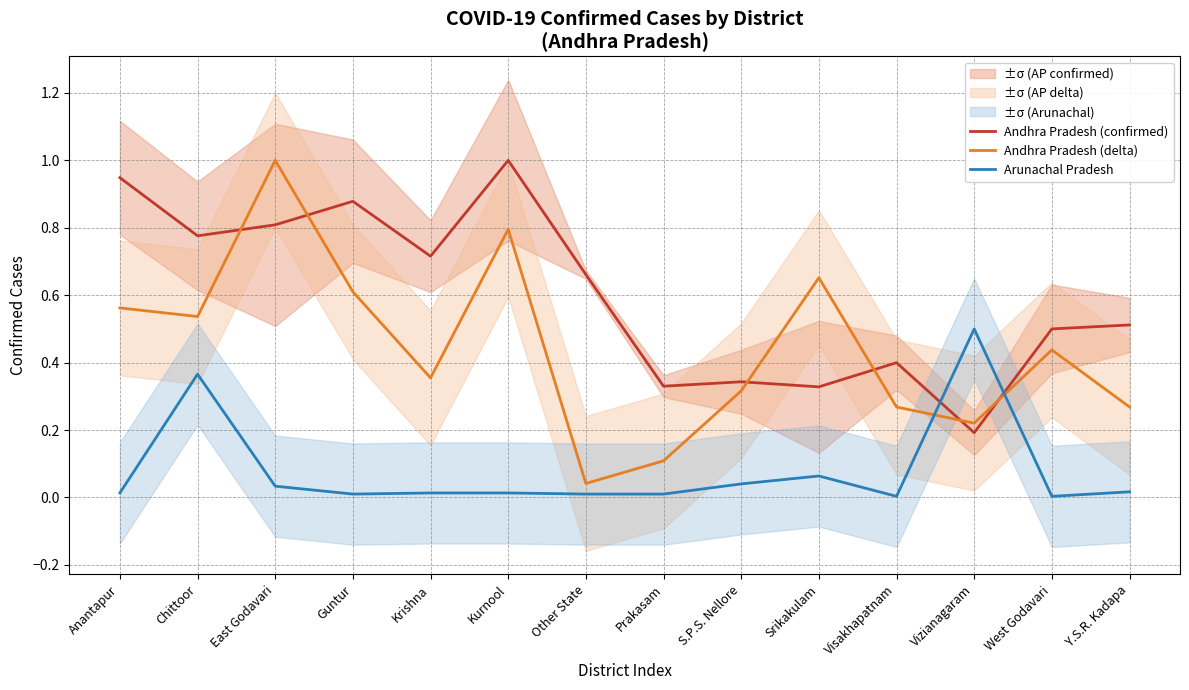

Which series has the largest total across all categories?

Andhra Pradesh (confirmed)